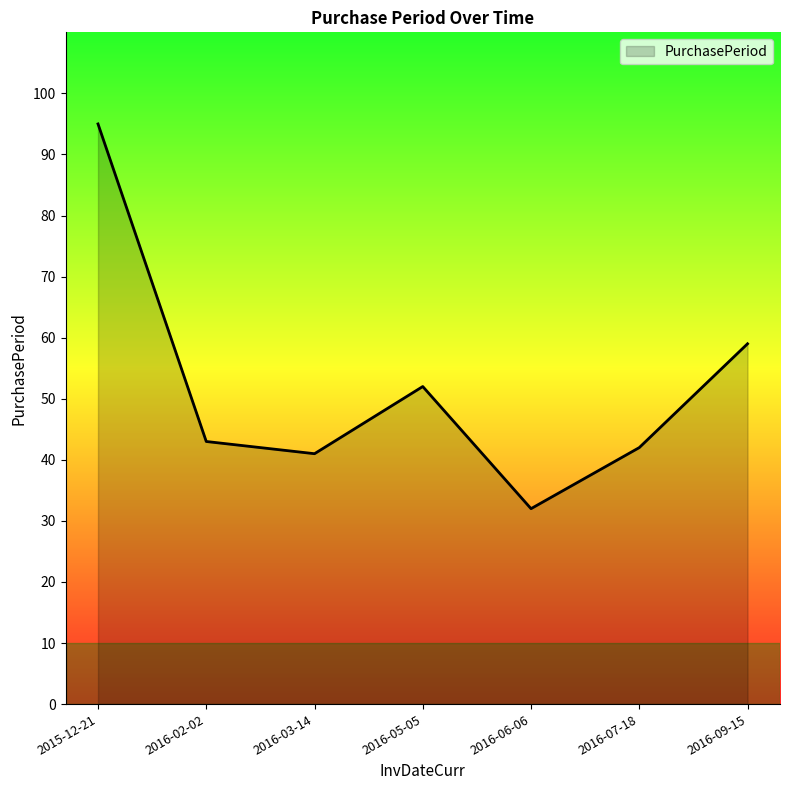

What is the ratio of the value at 2016-05-05 to the value at 2016-07-18?

1.2